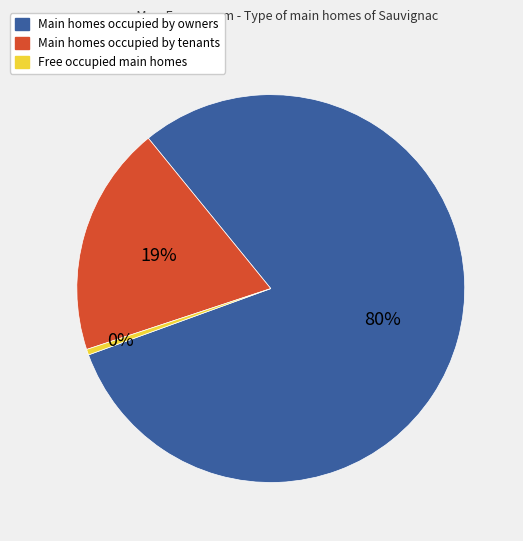

Which slice is the smallest?

Free occupied main homes